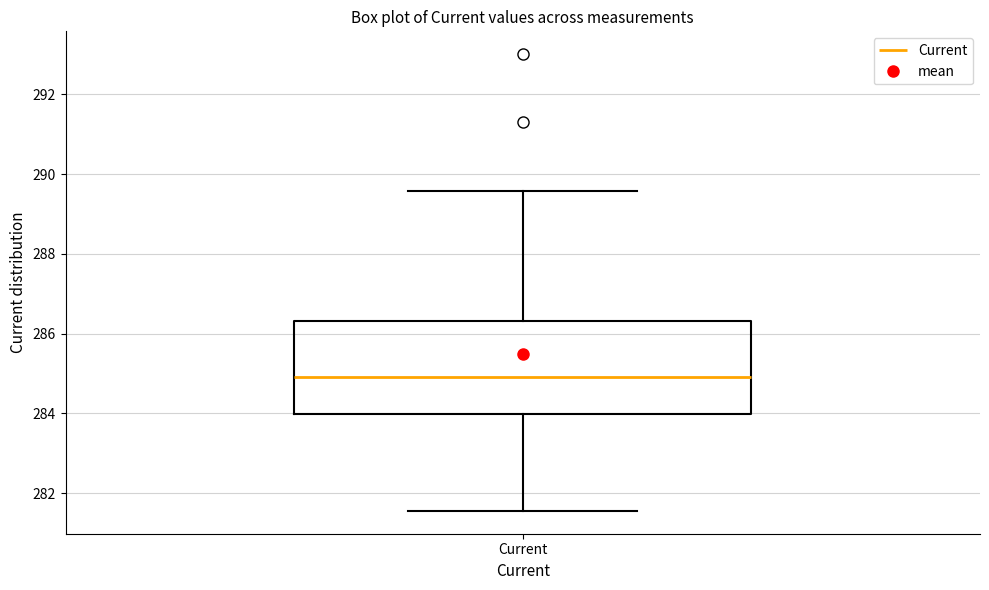

Where does the lower whisker of the box for Current end on the y-axis? The values are not printed on the chart, so give them approximately, as read against the axis.

281.6